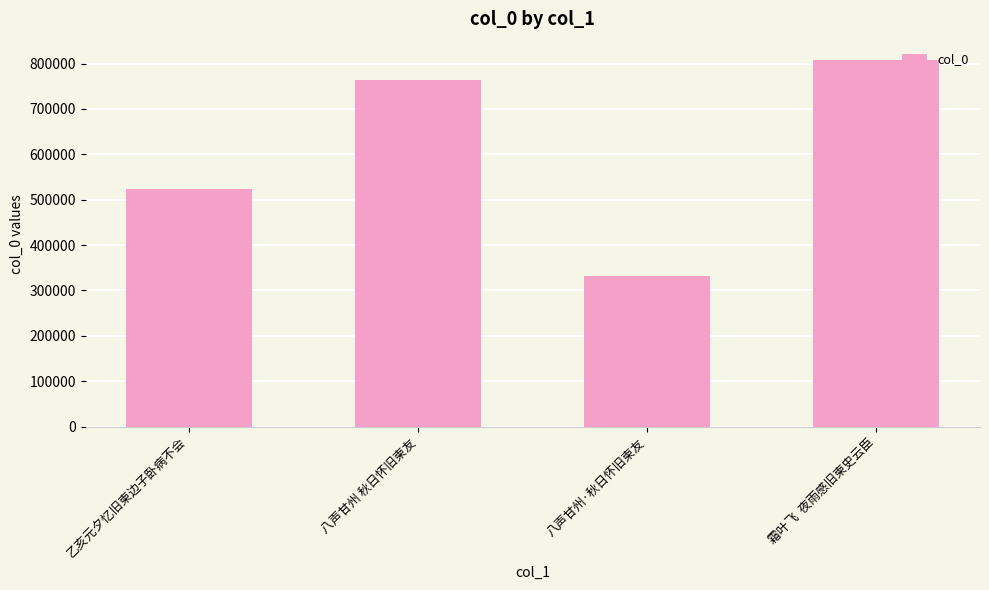

Is it true that the value at 八声甘州·秋日怀旧柬友 is 98715?

False